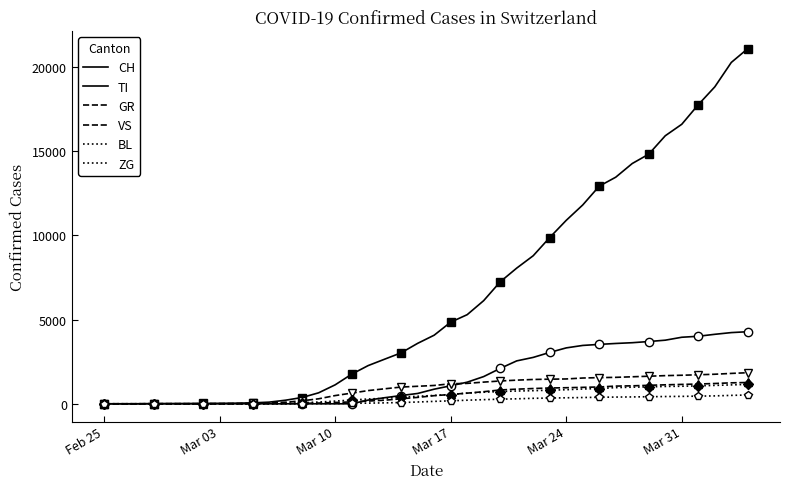

Which series has the largest total across all categories?

CH